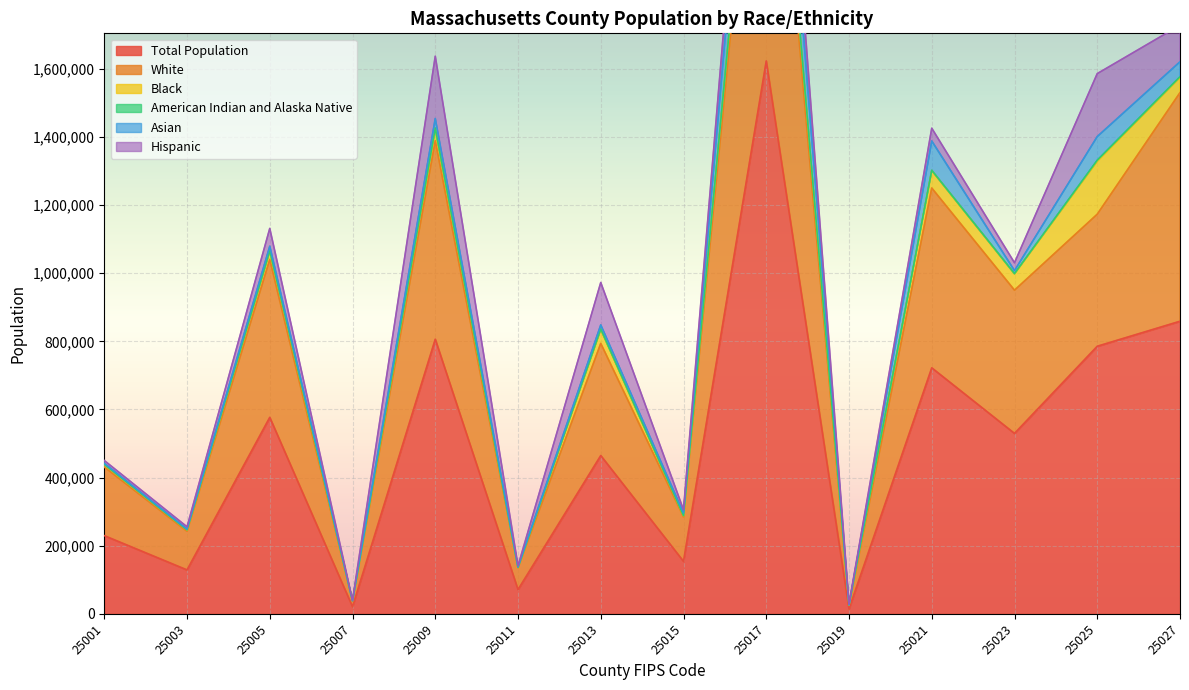

At which label is Hispanic closest to 92797?

25027